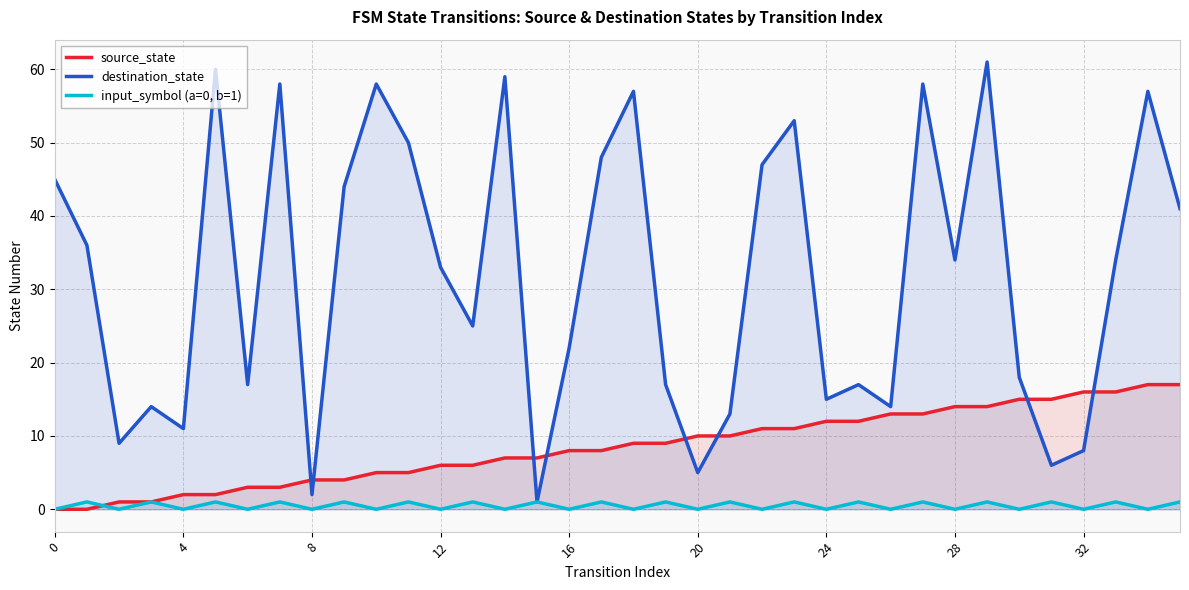

List the series in order of their overall mean, highest first.

destination_state, source_state, input_symbol (a=0, b=1)